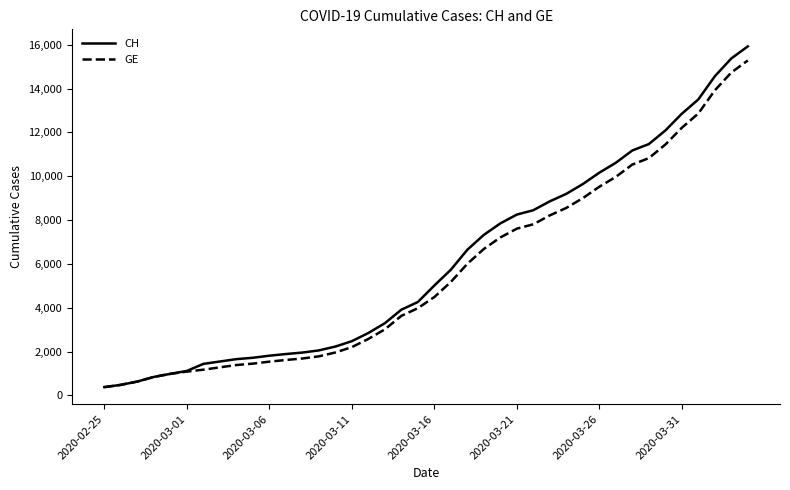

What is the highest value of the CH series?

15926